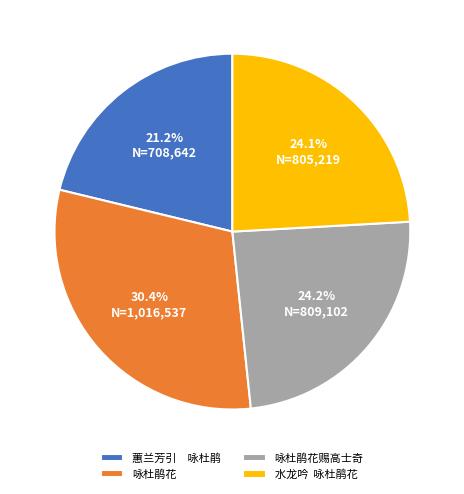

Is 咏杜鹃花 the majority of the pie?

No